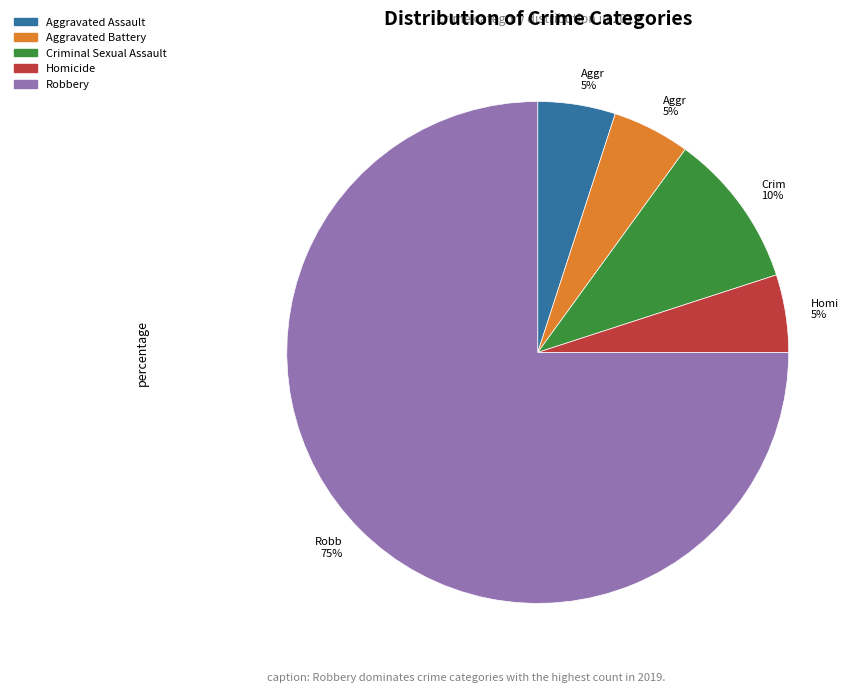

To the nearest percent, what is the average slice percentage?

20%